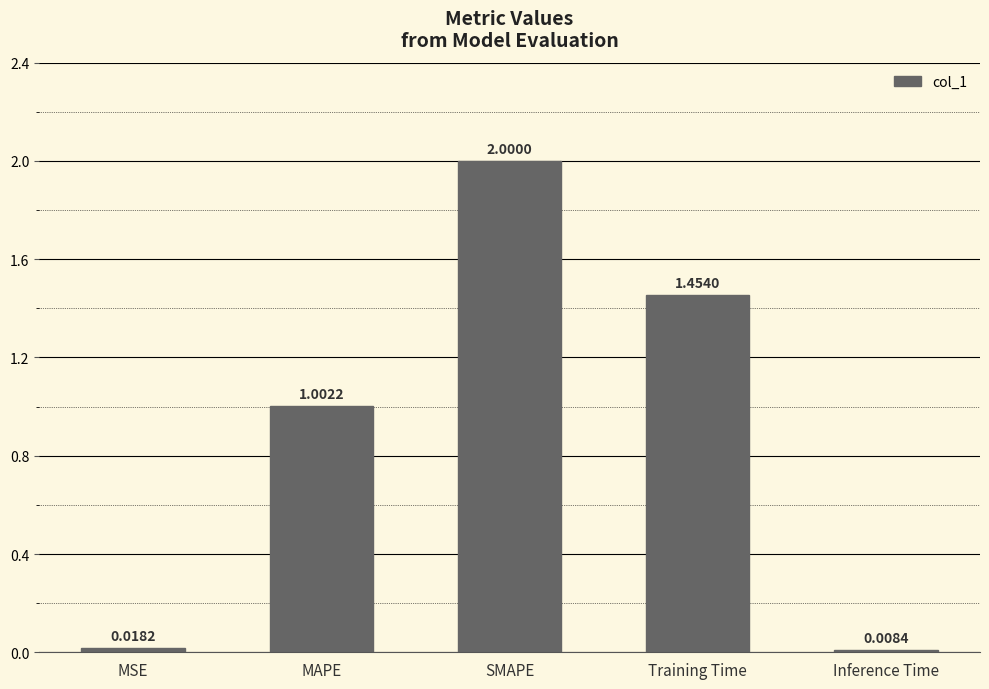

What is the difference between the maximum and second lowest values?

2.0